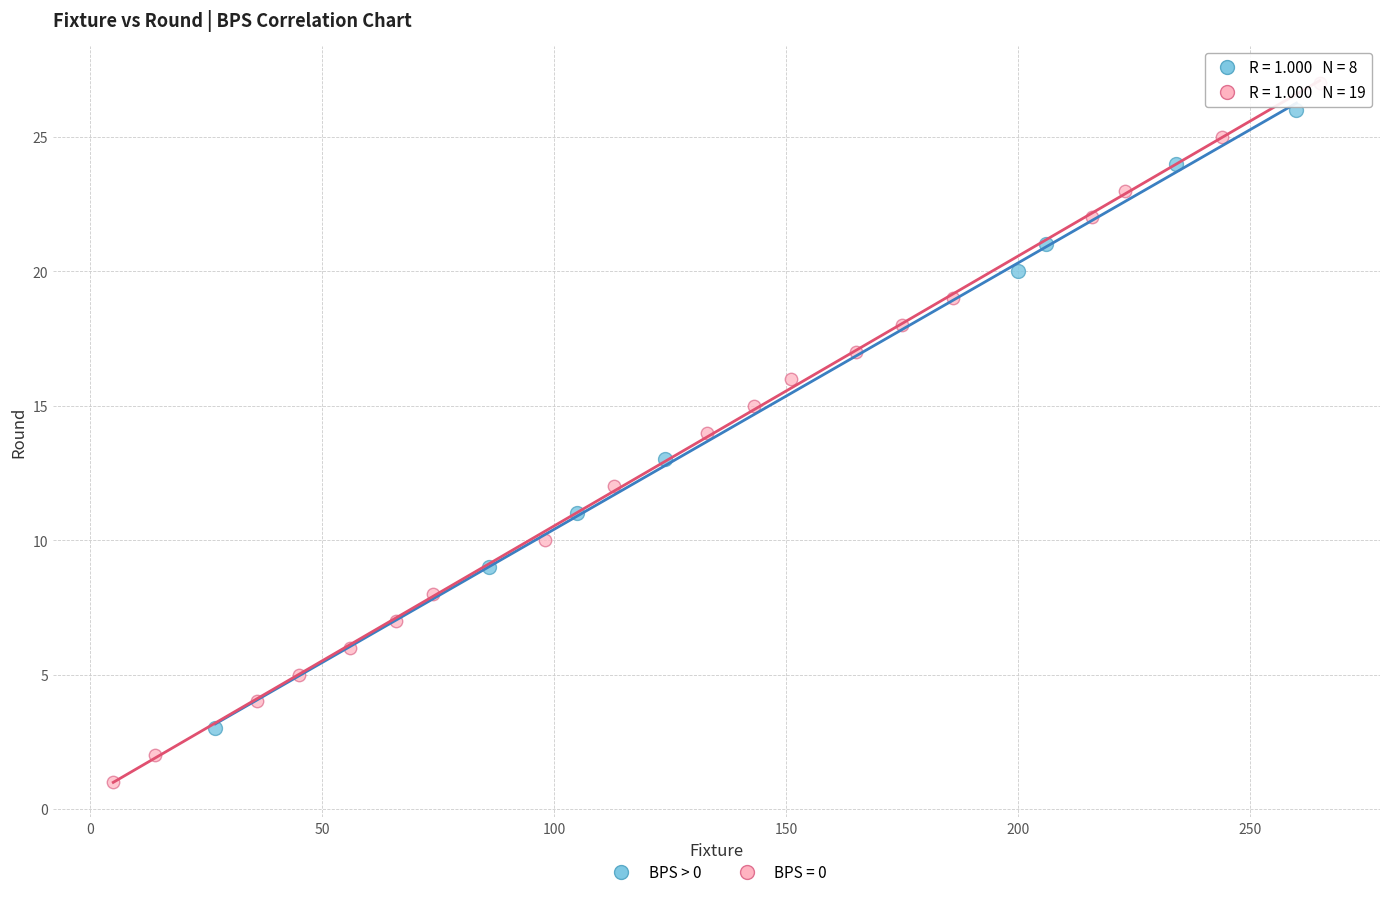

Which series has the largest Y range (max minus min)?

BPS = 0